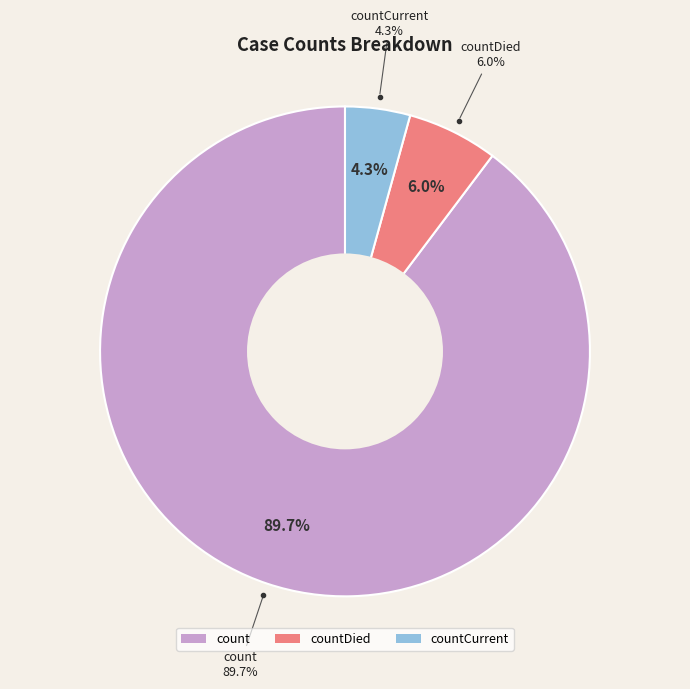

To the nearest percent, what percentage of the pie is countCurrent?

4%